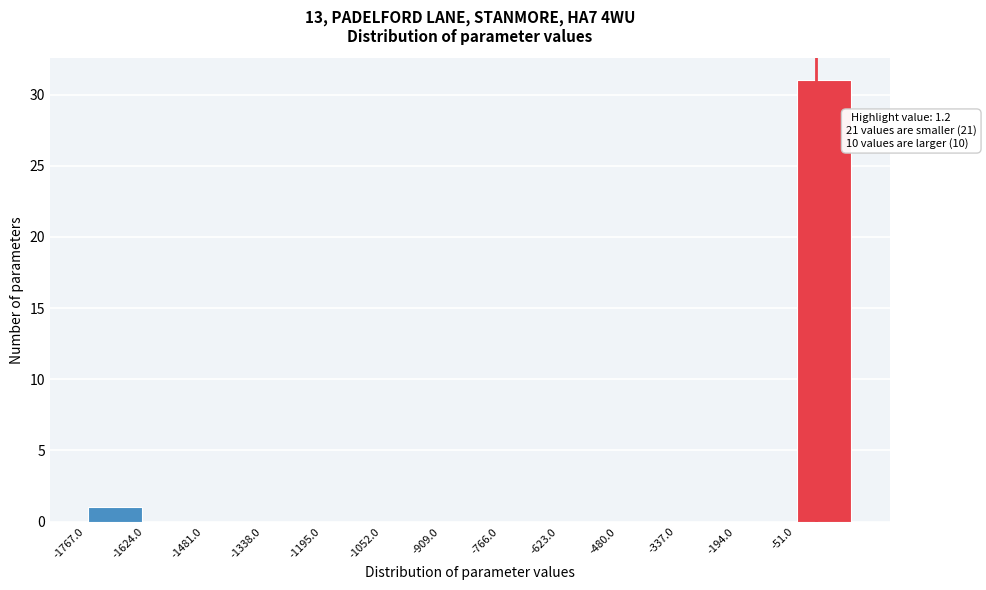

Over which range of the x-axis is the bar tallest?

-60 to 100